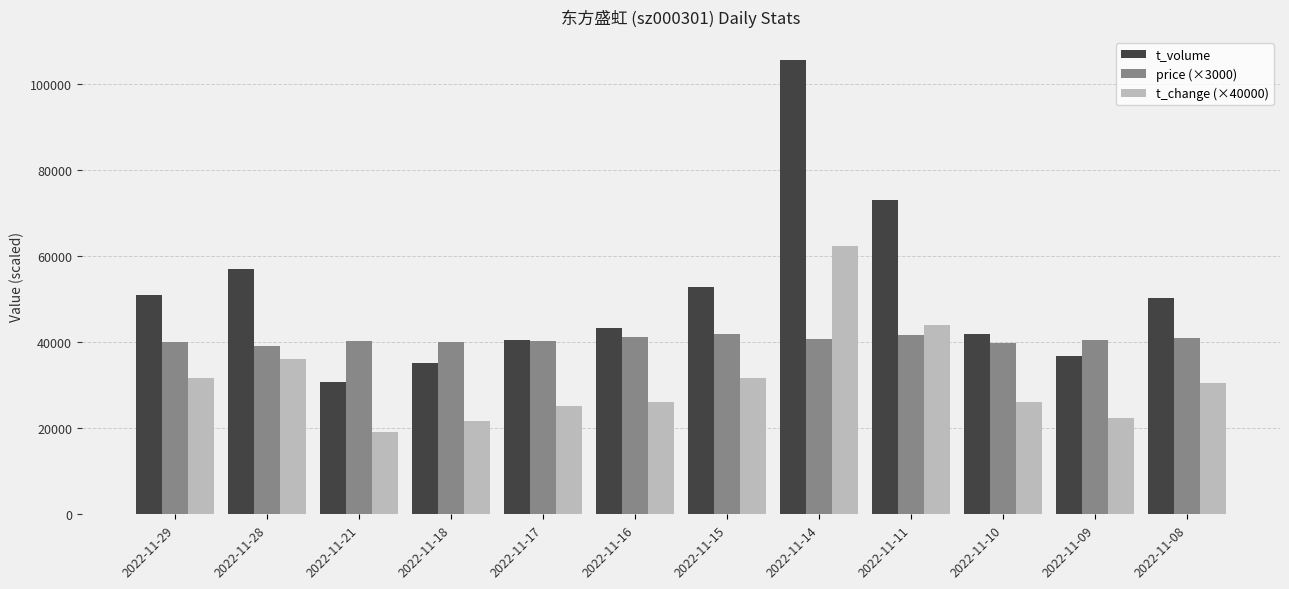

Is it true that t_volume equals 18973.9 at 2022-11-10?

False